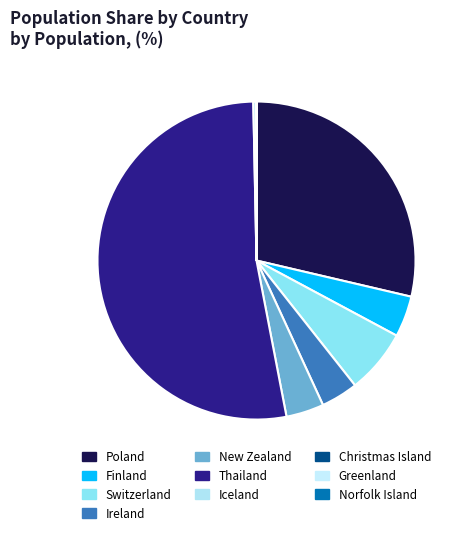

Which slice is the smallest?

Christmas Island